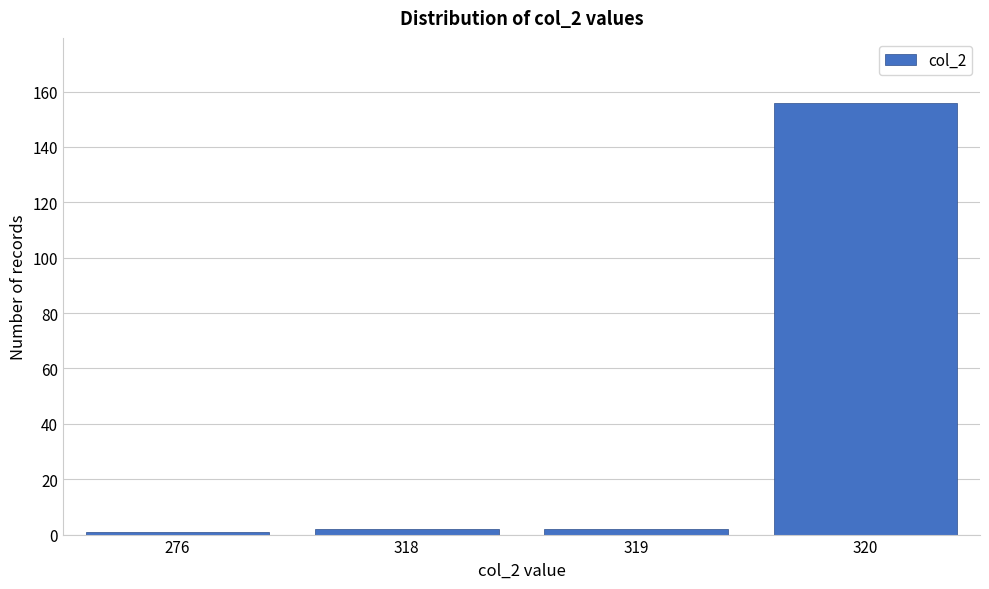

Reading left to right, list all the values displayed in this chart.

1	2	2	156